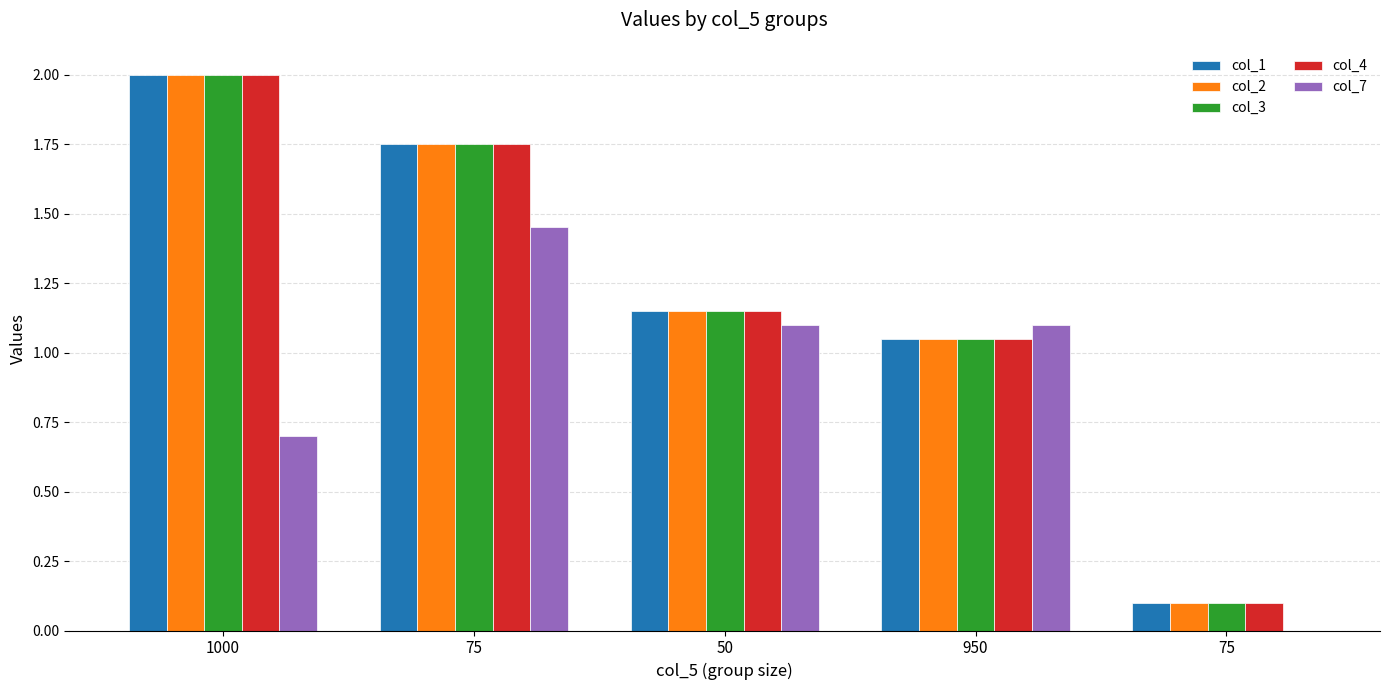

What are all the series names shown in the legend?

col_1, col_2, col_3, col_4, col_7